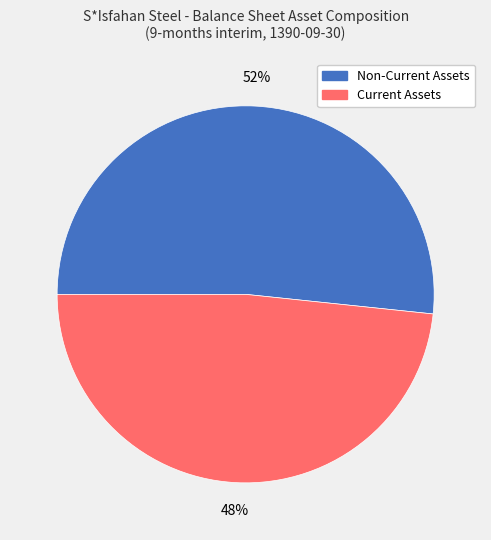

To the nearest percent, what is the average slice percentage?

50%